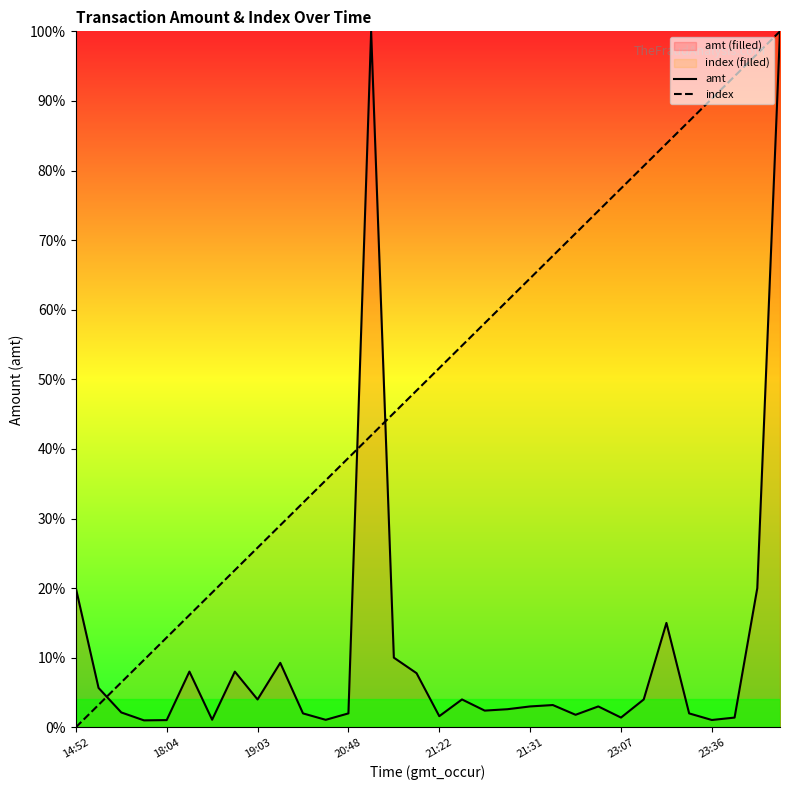

What are all the series names shown in the legend?

amt, index